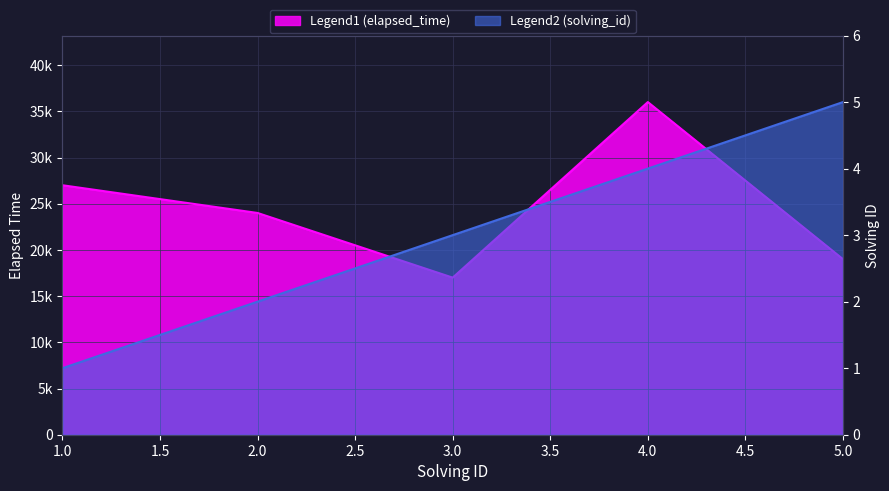

True or false: elapsed_time has a value of 44905 at 1.

False